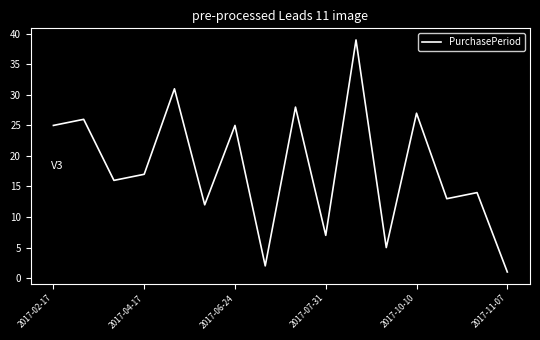

What is the greatest value displayed?

39